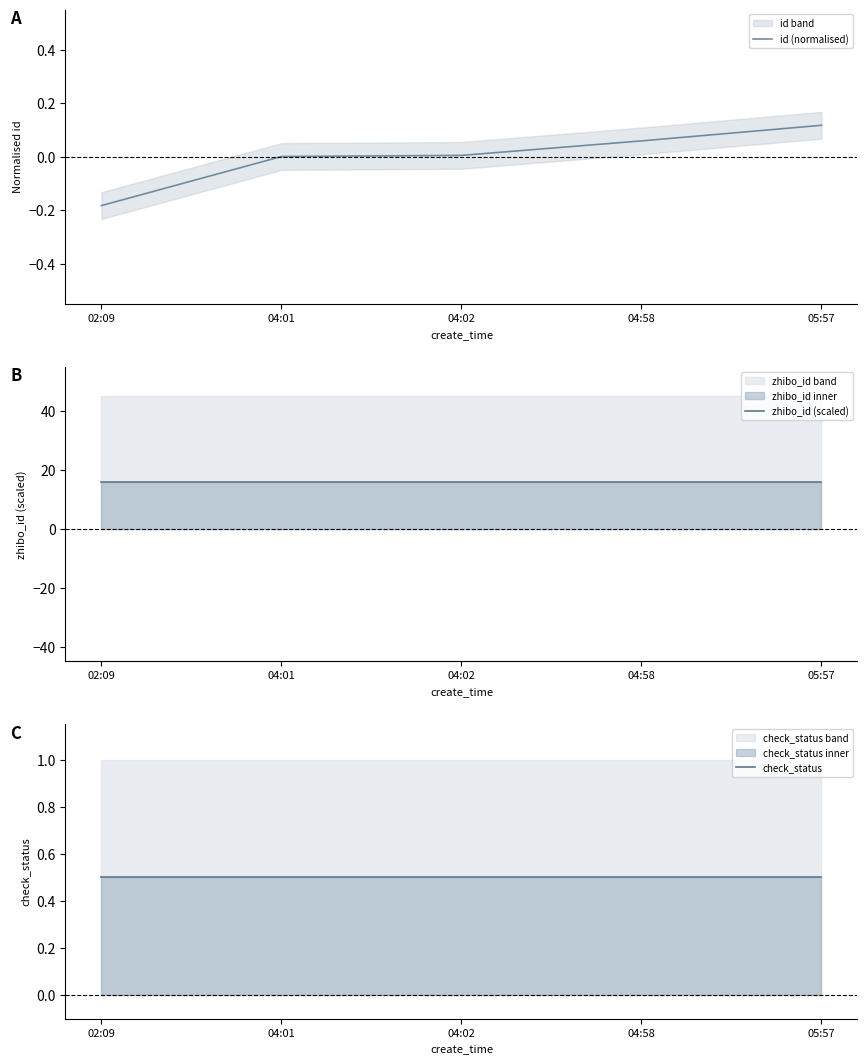

What is the minimum value shown in the chart?

-0.2